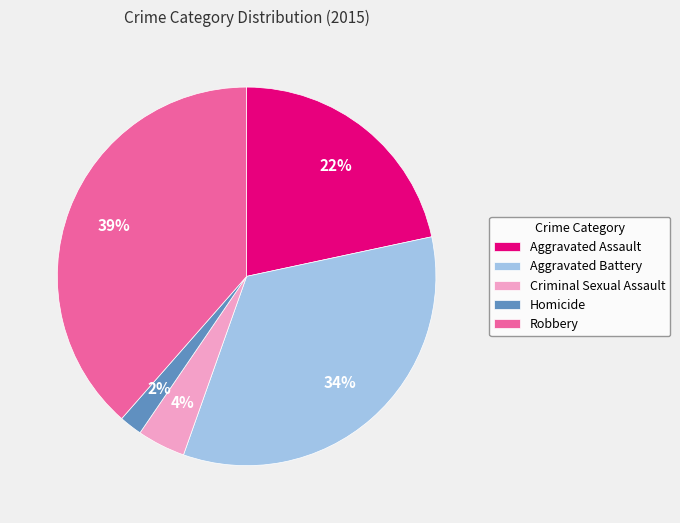

Count the number of slices in the pie.

5